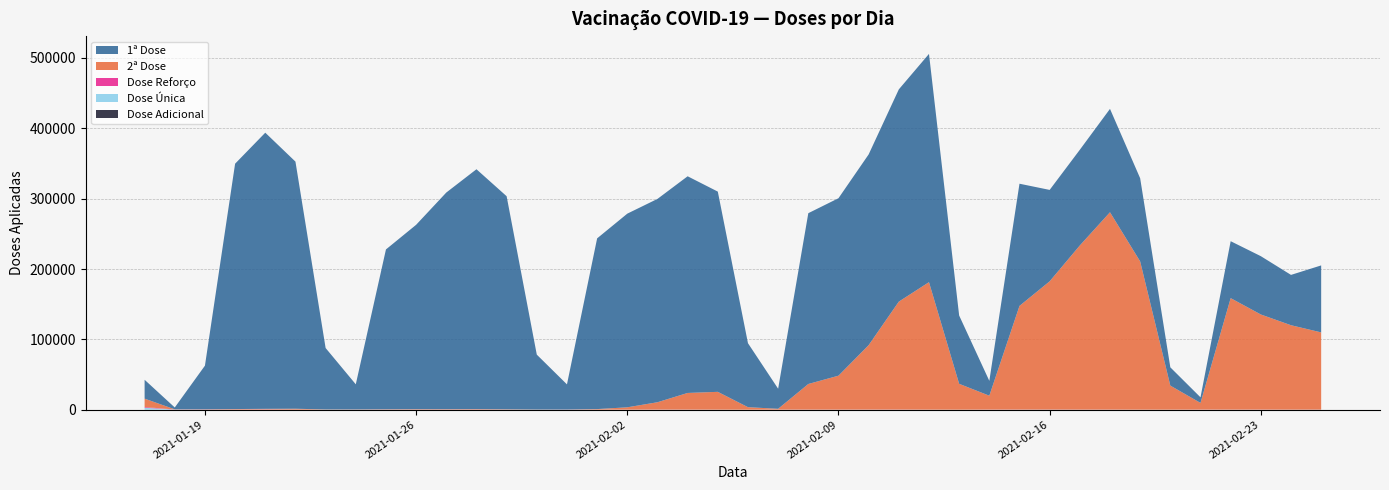

Reading left to right, list all the values displayed in this chart.

Dose Adicional: 2021-01-17=144	2021-01-18=64	2021-01-19=79	2021-01-20=86	2021-01-21=116	2021-01-22=81	2021-01-23=21	2021-01-24=44	2021-01-25=47	2021-01-26=35	2021-01-27=61	2021-01-28=53	2021-01-29=27	2021-01-30=6	2021-01-31=44	2021-02-01=19	2021-02-02=25	2021-02-03=66	2021-02-04=33	2021-02-05=28	2021-02-06=4	2021-02-07=35	2021-02-08=26	2021-02-09=19	2021-02-10=27	2021-02-11=41	2021-02-12=20	2021-02-13=6	2021-02-14=21	2021-02-15=44	2021-02-16=110	2021-02-17=24	2021-02-18=43	2021-02-19=15	2021-02-20=5	2021-02-21=20	2021-02-22=15	2021-02-23=9	2021-02-24=21	2021-02-25=41
Dose Única: 2021-01-17=2612	2021-01-18=123	2021-01-19=8	2021-01-20=14	2021-01-21=2	2021-01-22=3	2021-01-23=4	2021-01-24=3	2021-01-25=7	2021-01-26=12	2021-01-27=5	2021-01-28=6	2021-01-29=10	2021-01-30=8	2021-01-31=8	2021-02-01=11	2021-02-02=10	2021-02-03=11	2021-02-04=2	2021-02-05=8	2021-02-06=4	2021-02-07=17	2021-02-08=19	2021-02-09=19	2021-02-10=19	2021-02-11=3	2021-02-12=9	2021-02-13=8	2021-02-14=9	2021-02-15=9	2021-02-16=6	2021-02-17=8	2021-02-18=1	2021-02-19=3	2021-02-20=4	2021-02-21=4	2021-02-22=27	2021-02-23=17	2021-02-24=6	2021-02-25=24
Dose Reforço: 2021-01-17=990	2021-01-18=149	2021-01-19=195	2021-01-20=99	2021-01-21=280	2021-01-22=48	2021-01-23=22	2021-01-24=72	2021-01-25=97	2021-01-26=100	2021-01-27=136	2021-01-28=140	2021-01-29=53	2021-01-30=36	2021-01-31=123	2021-02-01=56	2021-02-02=66	2021-02-03=88	2021-02-04=83	2021-02-05=28	2021-02-06=10	2021-02-07=51	2021-02-08=76	2021-02-09=69	2021-02-10=94	2021-02-11=120	2021-02-12=38	2021-02-13=16	2021-02-14=120	2021-02-15=106	2021-02-16=94	2021-02-17=80	2021-02-18=74	2021-02-19=30	2021-02-20=26	2021-02-21=121	2021-02-22=53	2021-02-23=117	2021-02-24=58	2021-02-25=59
2ª Dose: 2021-01-17=11974	2021-01-18=165	2021-01-19=306	2021-01-20=721	2021-01-21=814	2021-01-22=1236	2021-01-23=307	2021-01-24=266	2021-01-25=434	2021-01-26=608	2021-01-27=532	2021-01-28=651	2021-01-29=451	2021-01-30=173	2021-01-31=78	2021-02-01=782	2021-02-02=3293	2021-02-03=10436	2021-02-04=23684	2021-02-05=25320	2021-02-06=3567	2021-02-07=1167	2021-02-08=36426	2021-02-09=48241	2021-02-10=91614	2021-02-11=153467	2021-02-12=181224	2021-02-13=36764	2021-02-14=19747	2021-02-15=147397	2021-02-16=182284	2021-02-17=233347	2021-02-18=280585	2021-02-19=210760	2021-02-20=34195	2021-02-21=9505	2021-02-22=158510	2021-02-23=135208	2021-02-24=120004	2021-02-25=109756
1ª Dose: 2021-01-17=26807	2021-01-18=2649	2021-01-19=62033	2021-01-20=348799	2021-01-21=392573	2021-01-22=351306	2021-01-23=87329	2021-01-24=35686	2021-01-25=227238	2021-01-26=262077	2021-01-27=307963	2021-01-28=340959	2021-01-29=302933	2021-01-30=78051	2021-01-31=35722	2021-02-01=242698	2021-02-02=275305	2021-02-03=289048	2021-02-04=308029	2021-02-05=284653	2021-02-06=90931	2021-02-07=28547	2021-02-08=242806	2021-02-09=252272	2021-02-10=271140	2021-02-11=301715	2021-02-12=324506	2021-02-13=97115	2021-02-14=21100	2021-02-15=173694	2021-02-16=129951	2021-02-17=136041	2021-02-18=146941	2021-02-19=118206	2021-02-20=25993	2021-02-21=7933	2021-02-22=80925	2021-02-23=82893	2021-02-24=71537	2021-02-25=95232